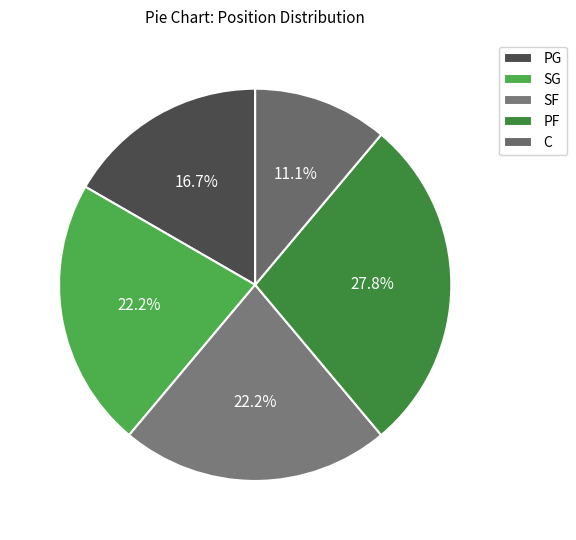

What is the largest slice in the pie chart?

PF